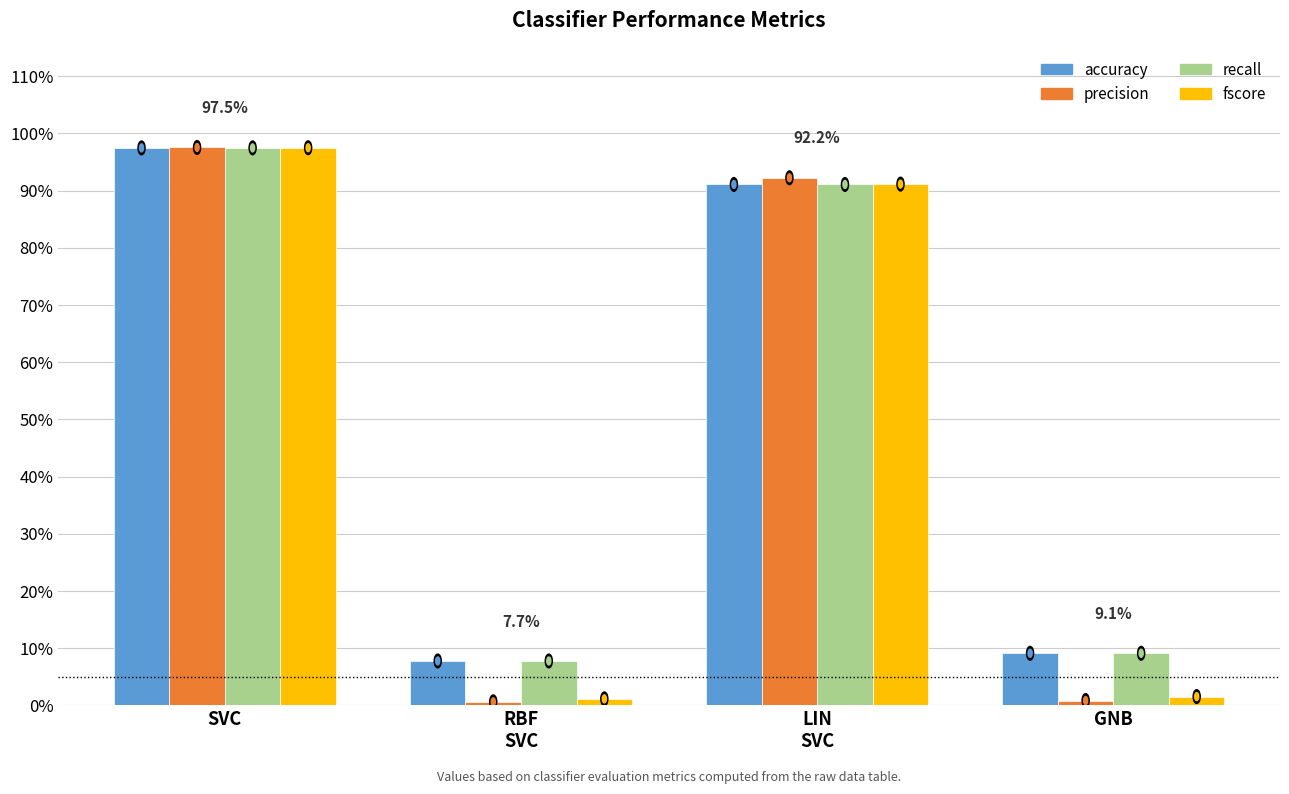

What are all the series names shown in the legend?

accuracy, precision, recall, fscore